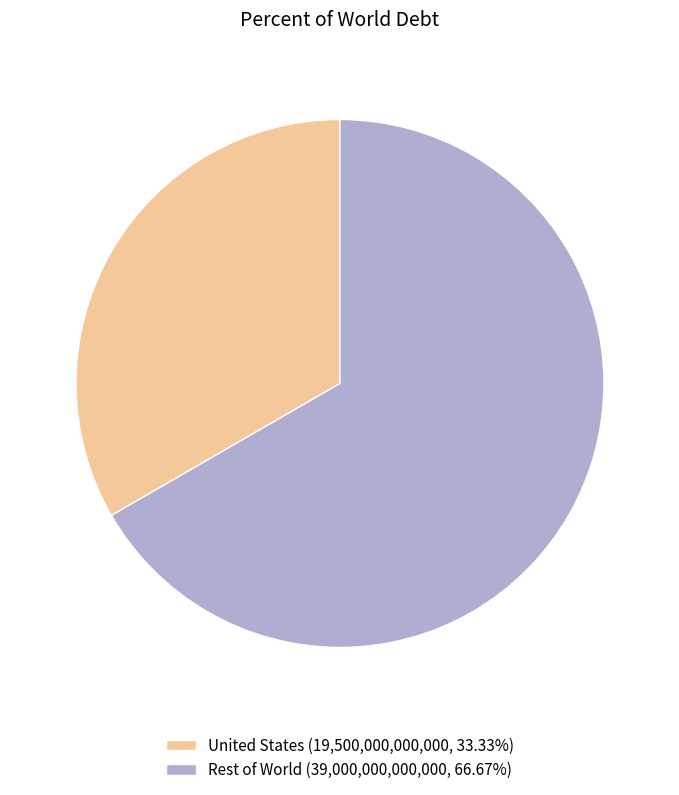

Is it true that United States is 20% of the pie?

False